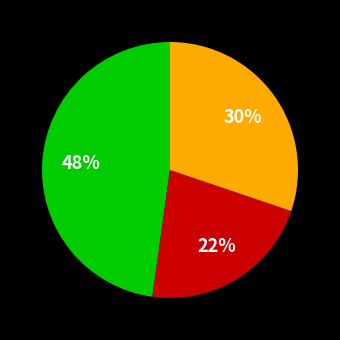

Does any single category account for the majority?

No